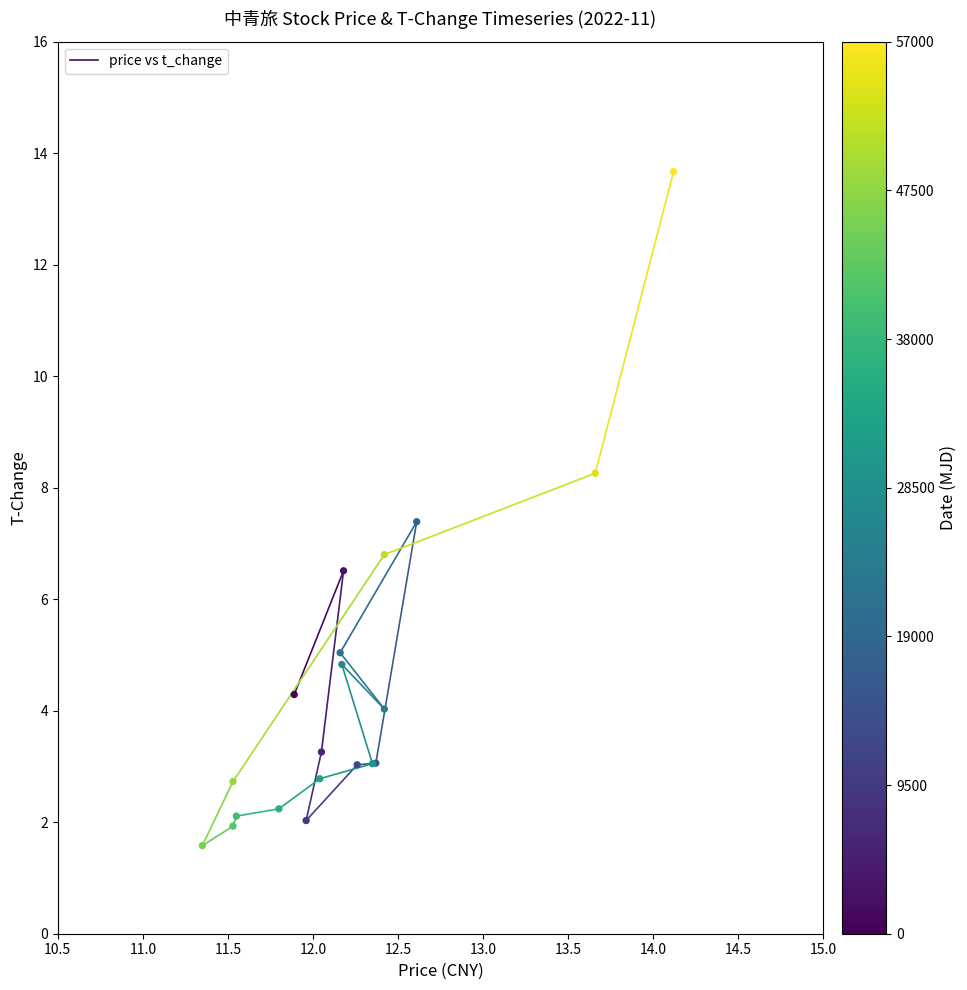

What Y value in the scatter plot is closest to 7?

6.8